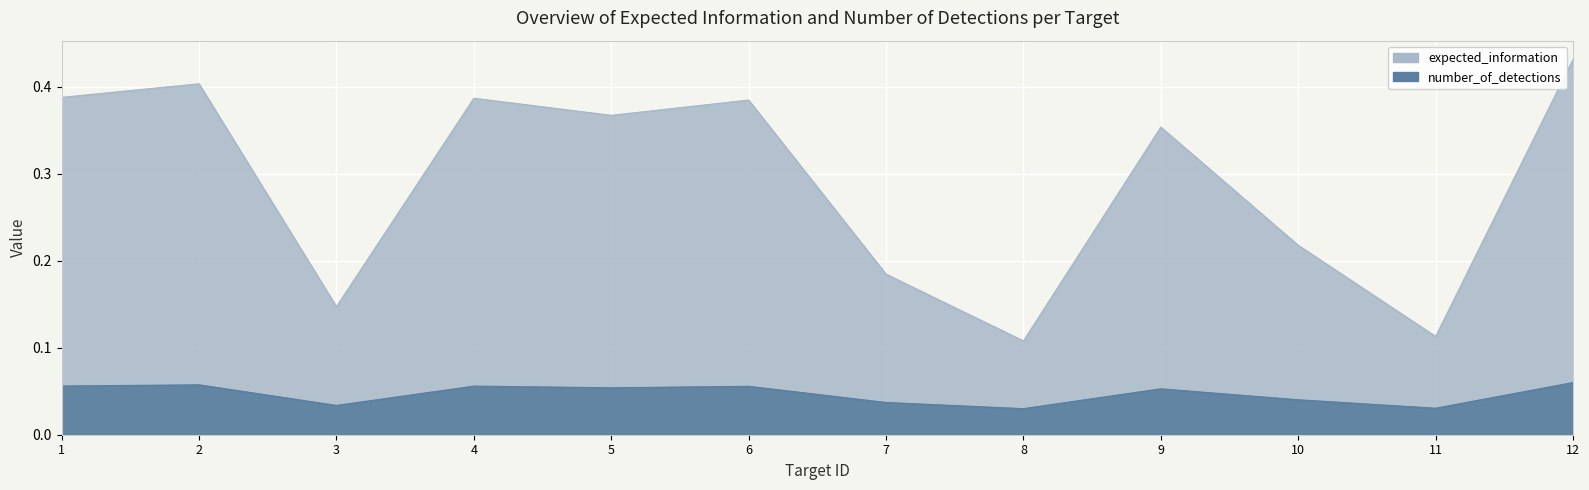

Rank the categories by number_of_detections value from highest to lowest.

12, 2, 1, 4, 6, 5, 9, 10, 7, 3, 11, 8